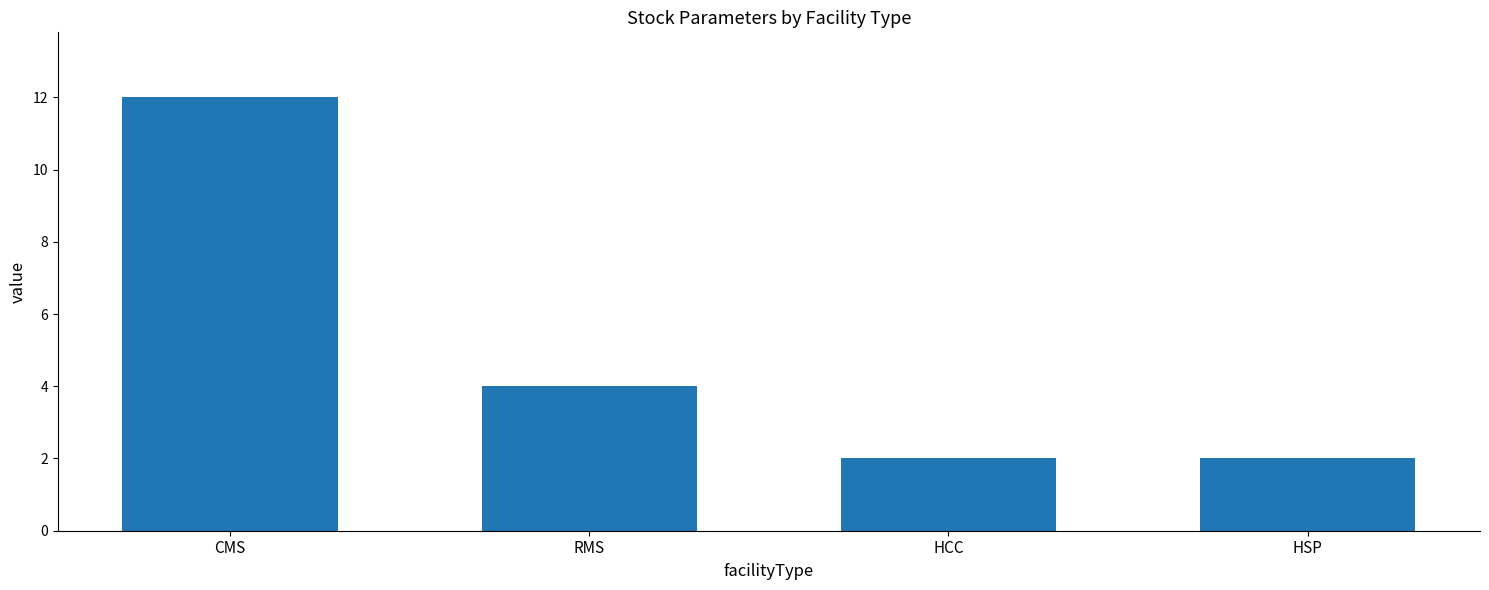

What is the value of the 2nd bar from the left?

4